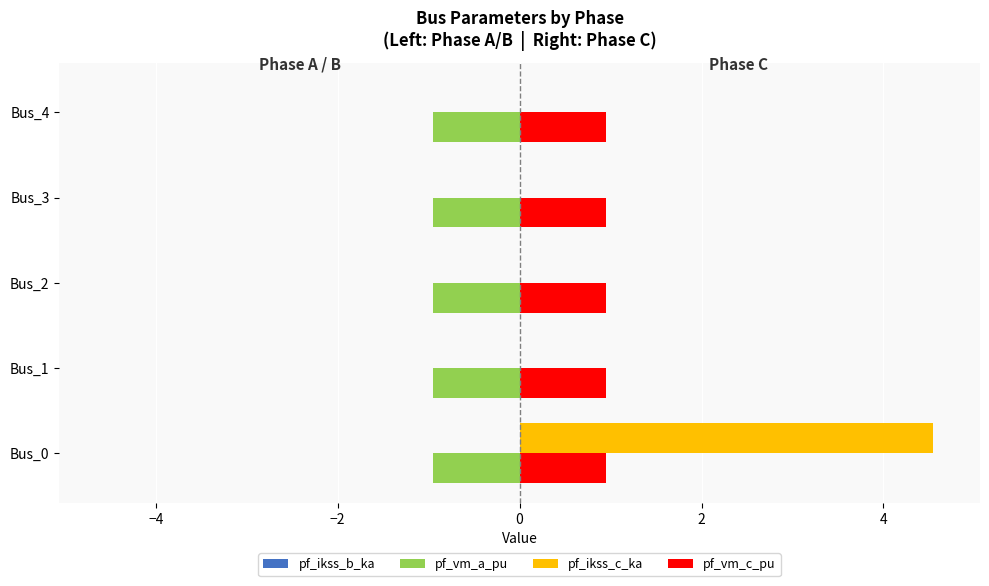

Between Bus_0 and Bus_1, which series saw the biggest shift?

pf_ikss_c_ka